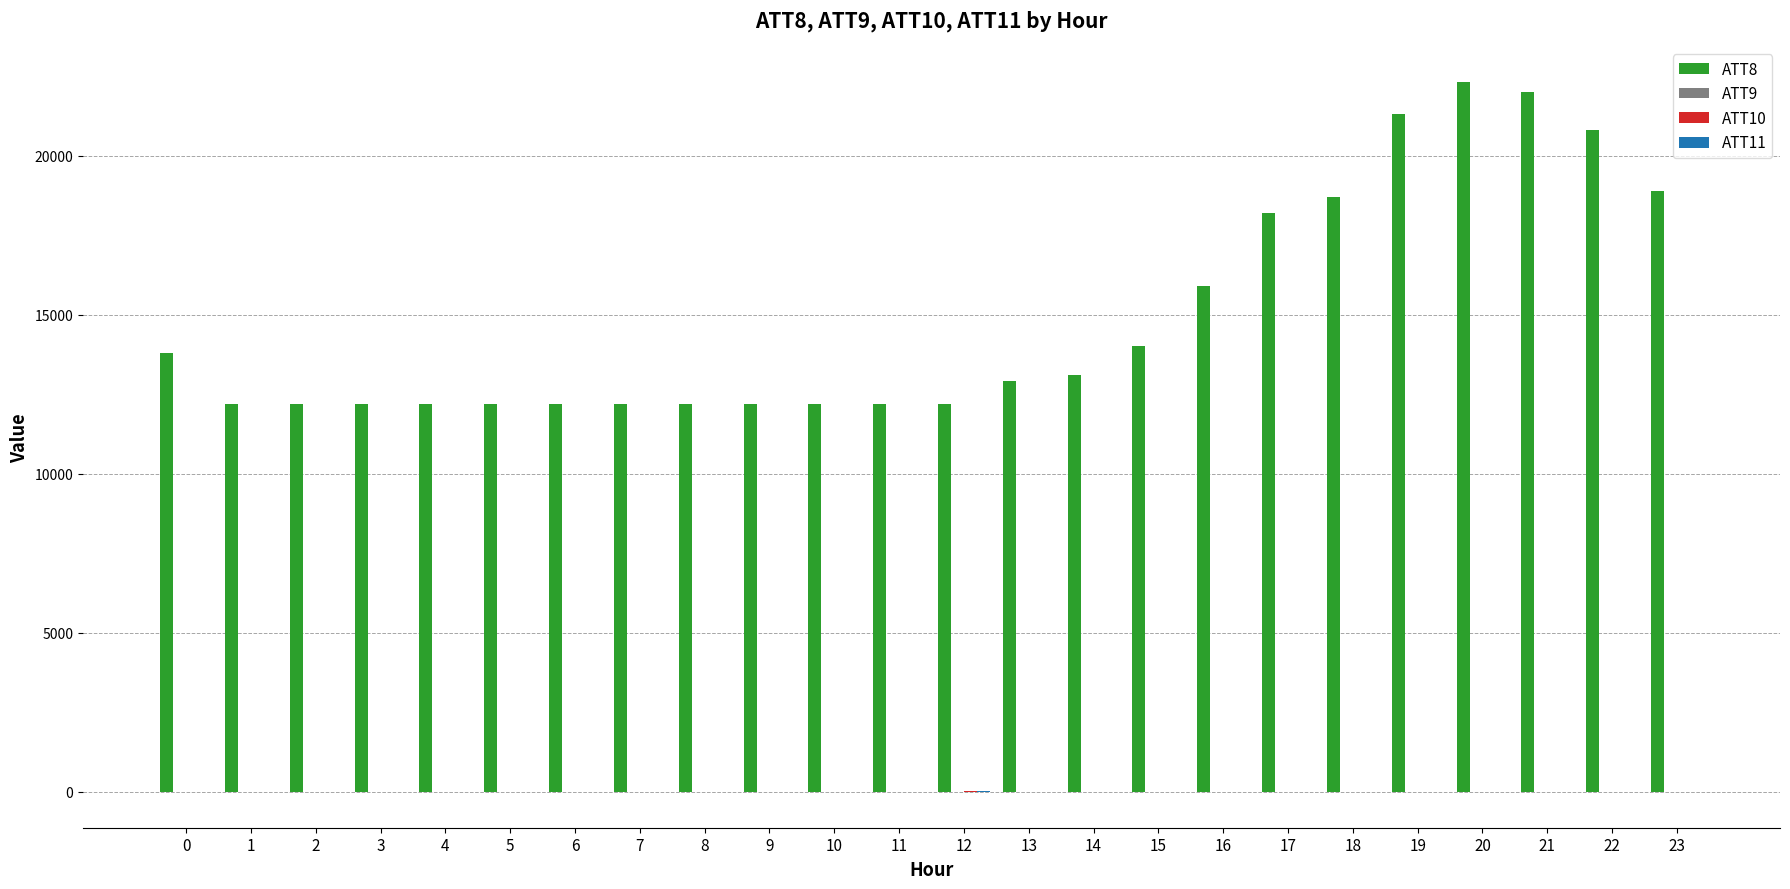

Are the bars horizontal?

No